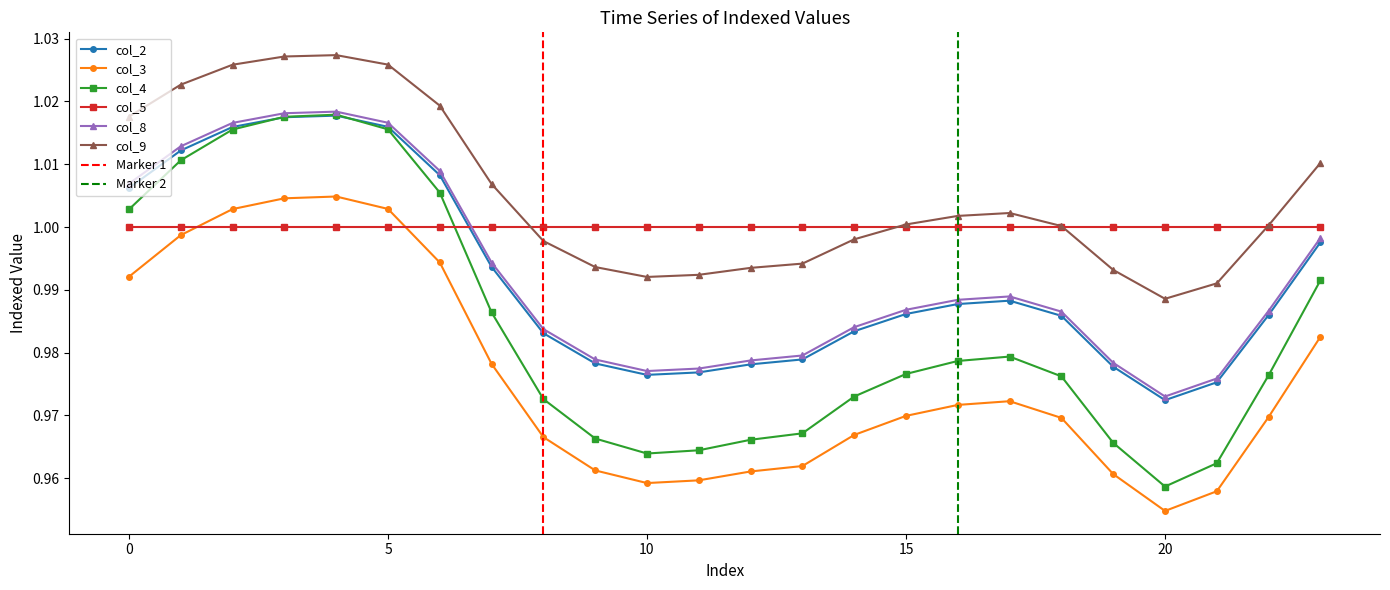

The col_3 series shows 0.3 at 15. True or false?

False